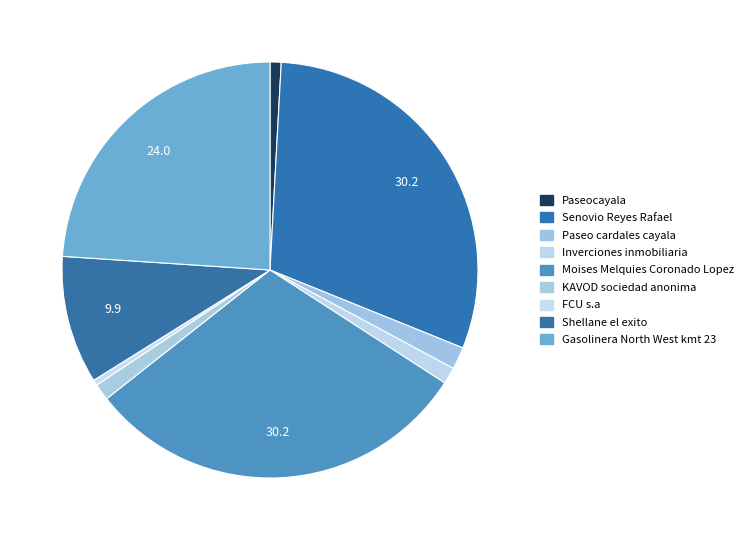

How many segments does this pie chart have?

9